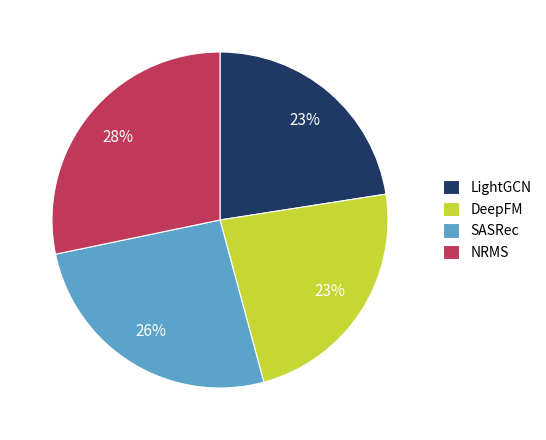

Is the sum of SASRec and NRMS greater than half?

Yes